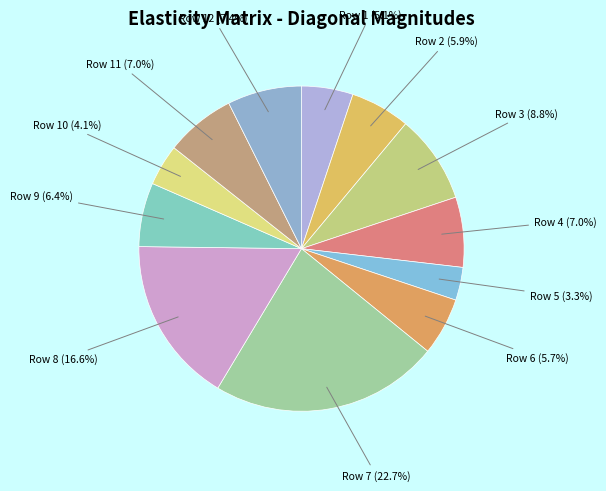

Does Row 7 represent more than half of the total?

No